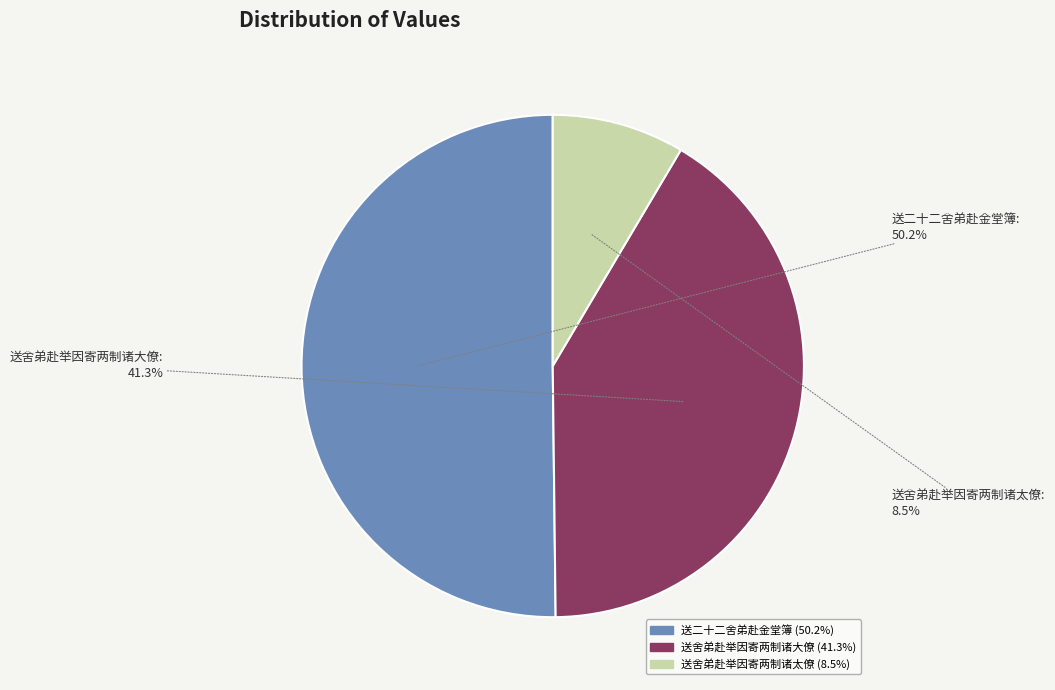

Which slice is the smallest?

送舍弟赴举因寄两制诸太僚